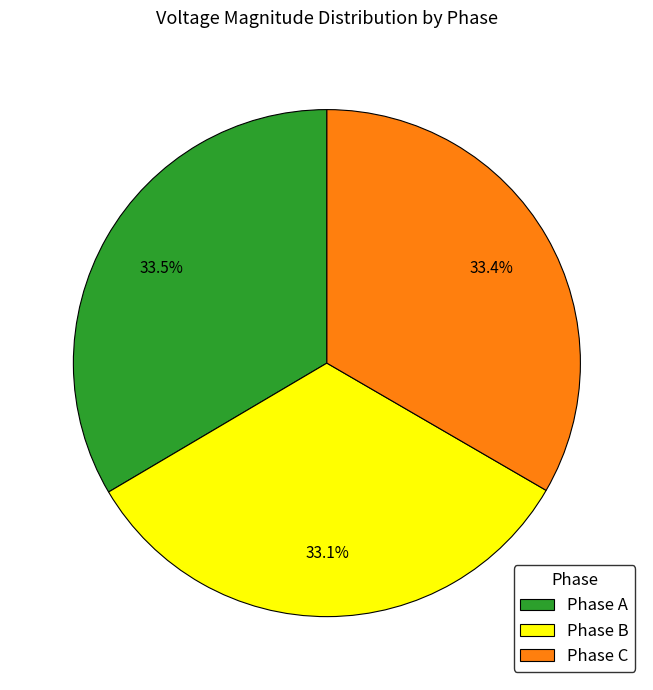

Does Phase A represent more than half of the total?

No